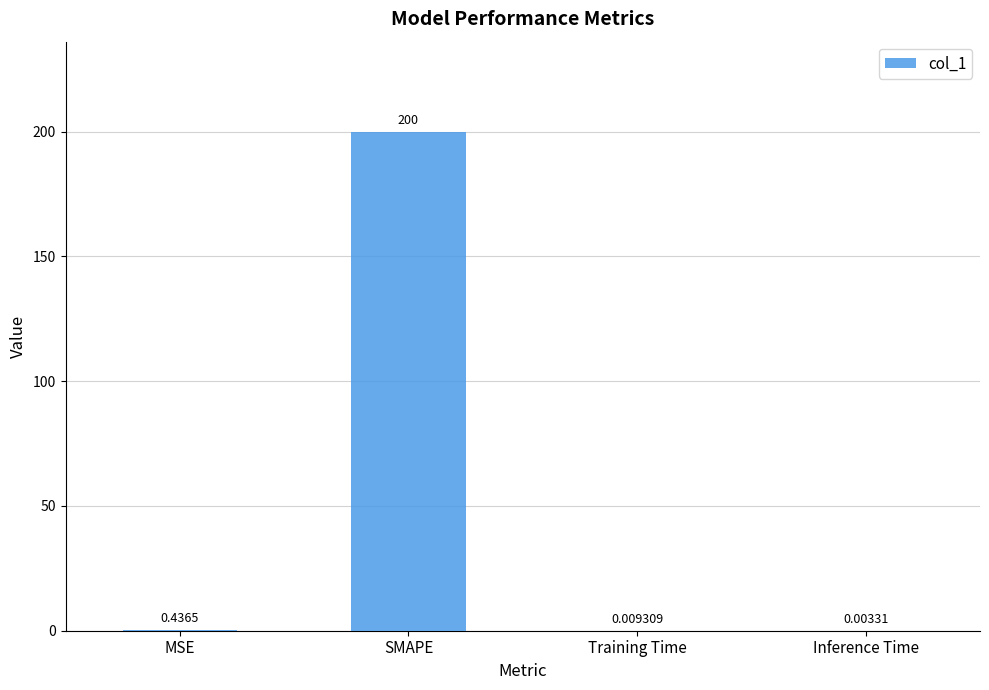

Which label corresponds to the largest value in the chart?

SMAPE